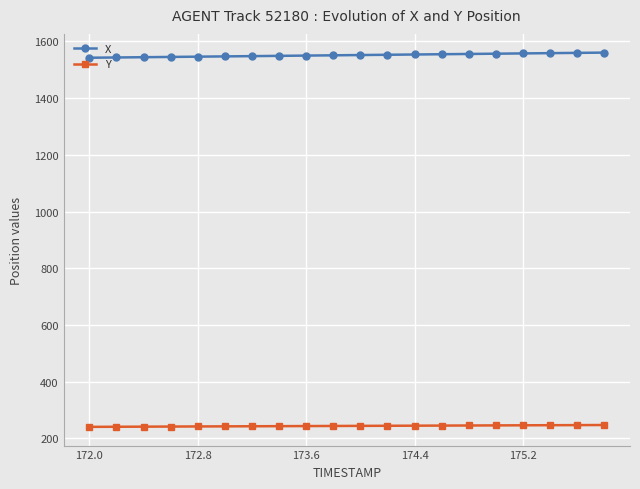

True or false: X and Y cross at least once.

False